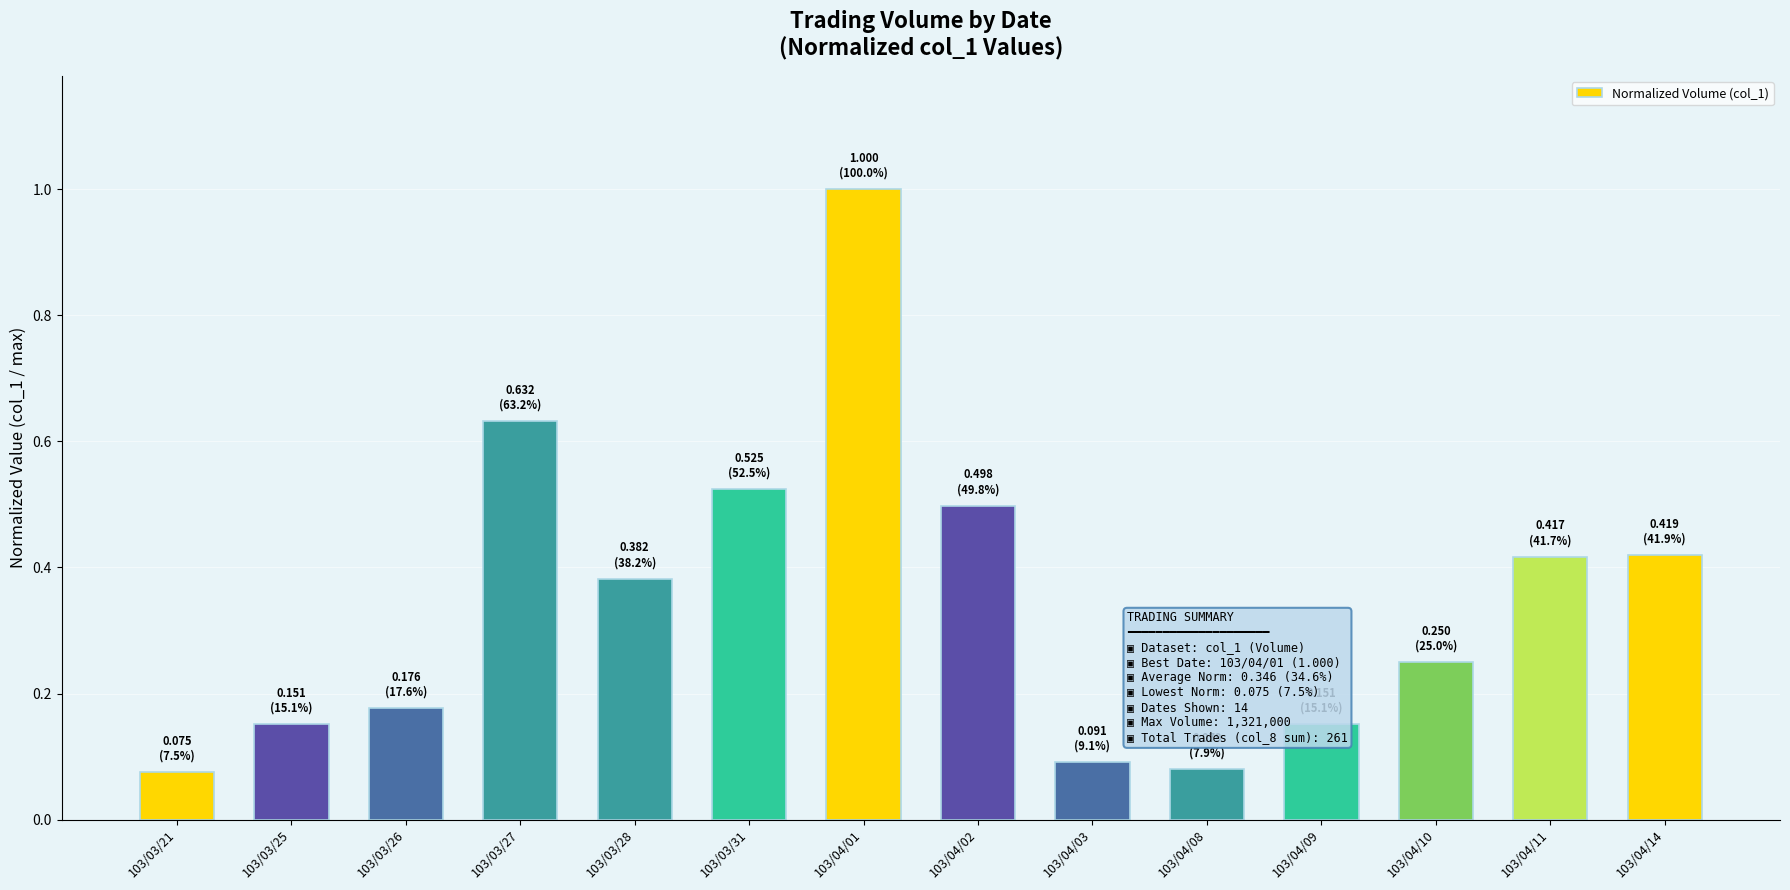

What is the greatest value displayed?

1.0